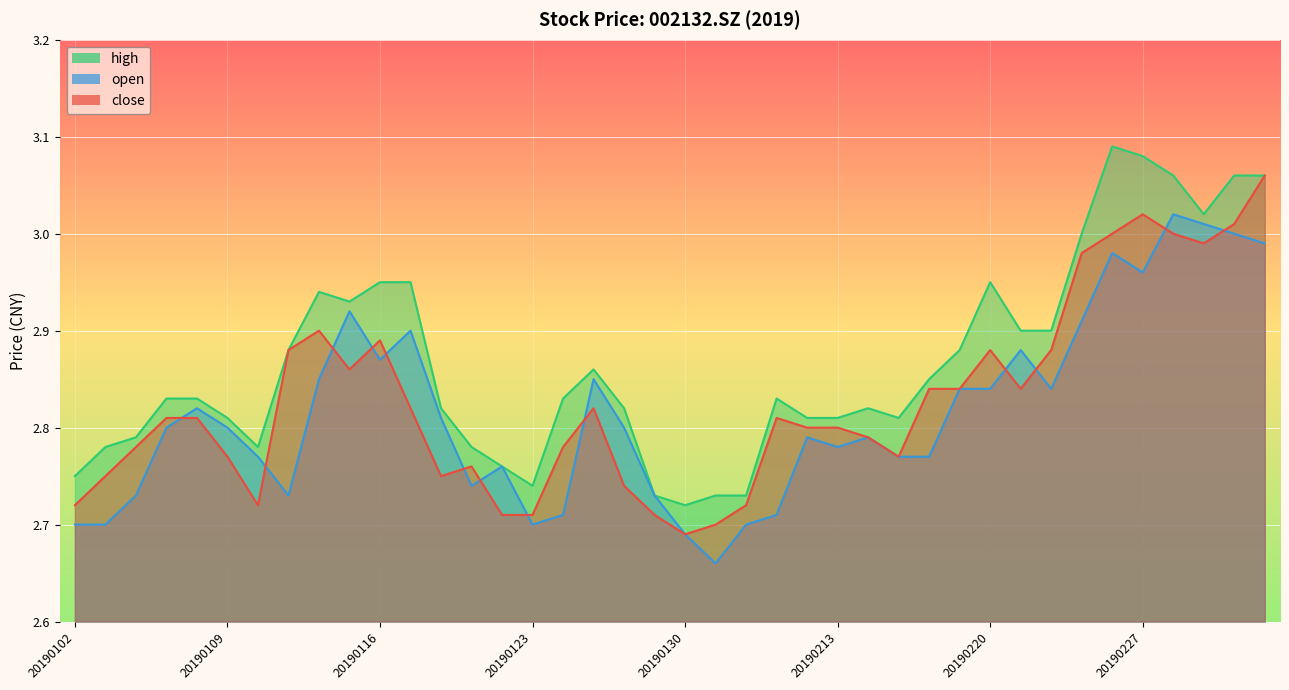

What are all the series names shown in the legend?

close, open, high